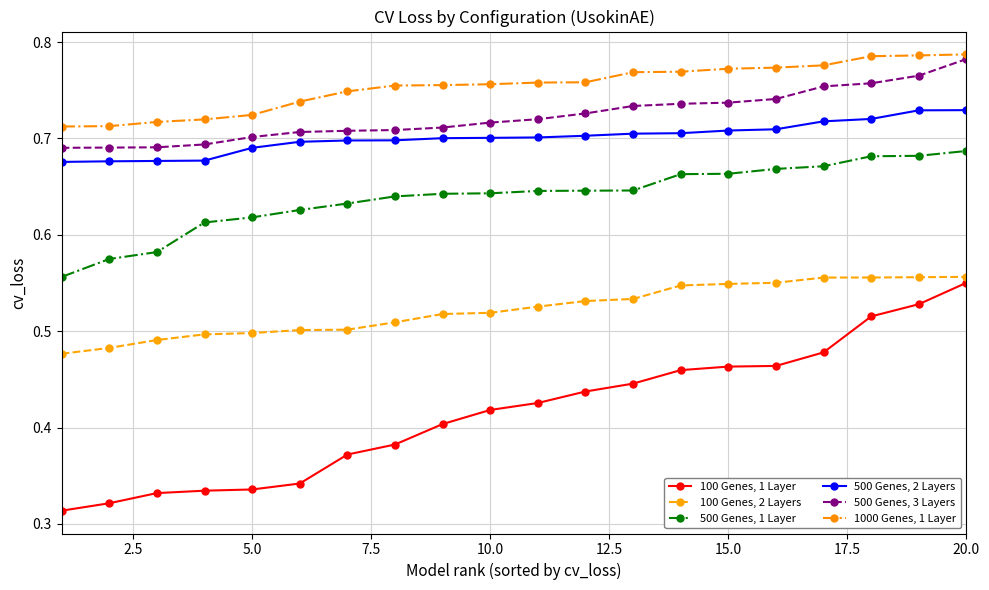

How many lines are shown in the chart?

6